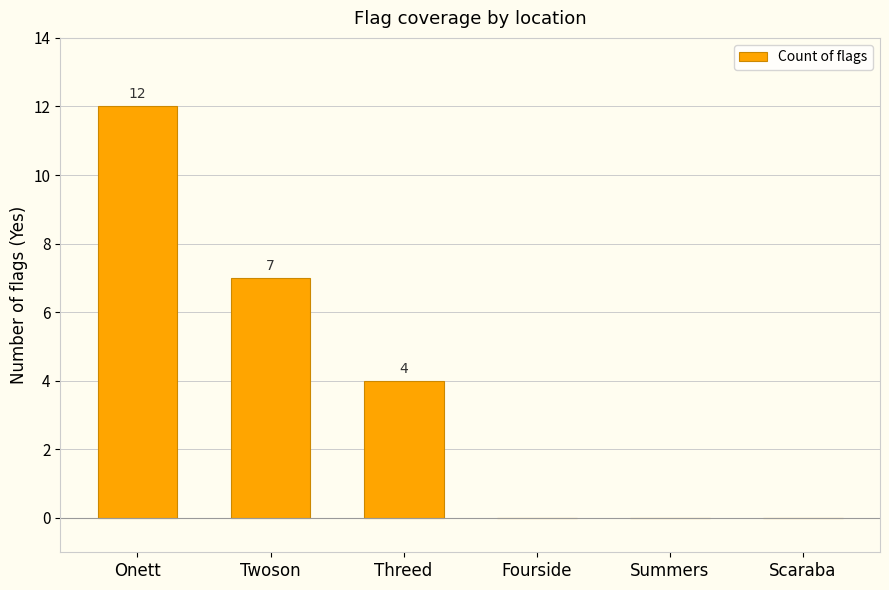

What is the sum of all values?

23